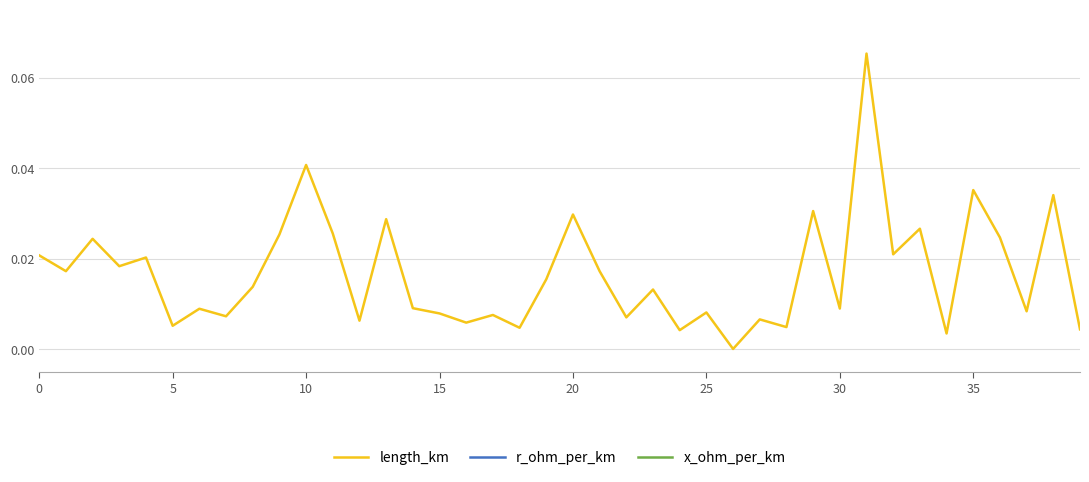

At 35, list the series in order from largest to smallest.

r_ohm_per_km, x_ohm_per_km, length_km